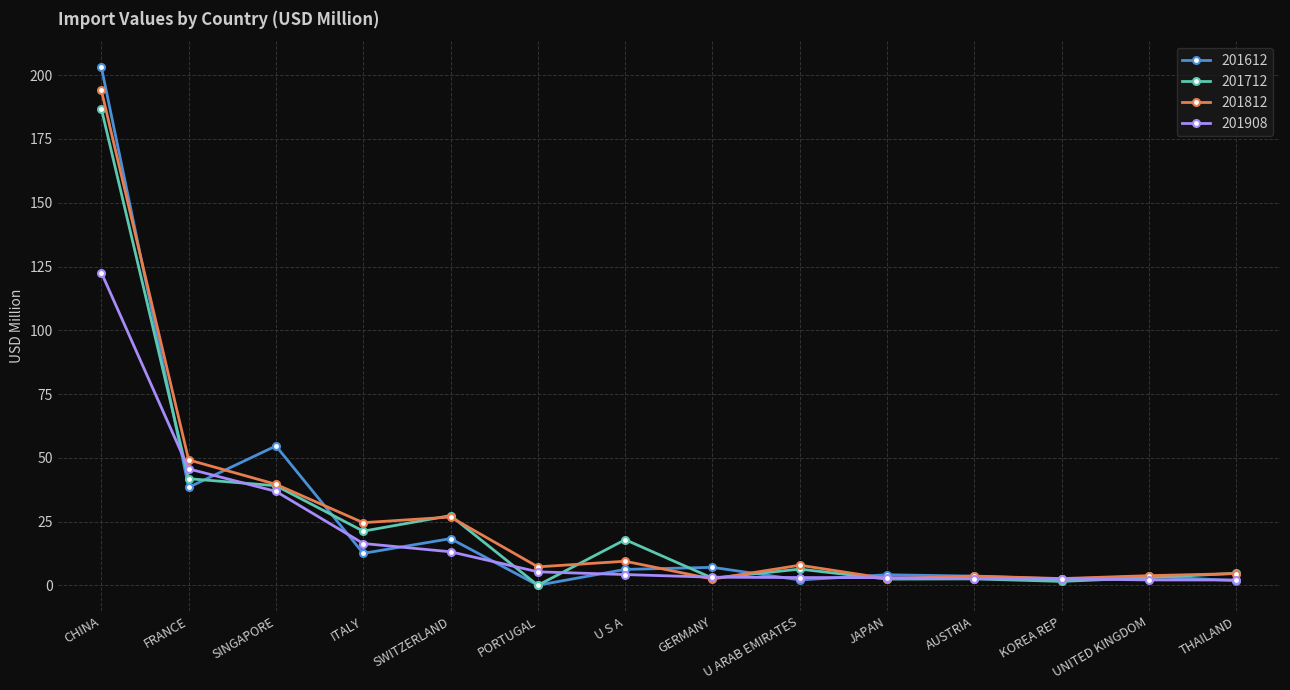

After their last crossing, which series has the higher values: 201812 or 201612?

201812